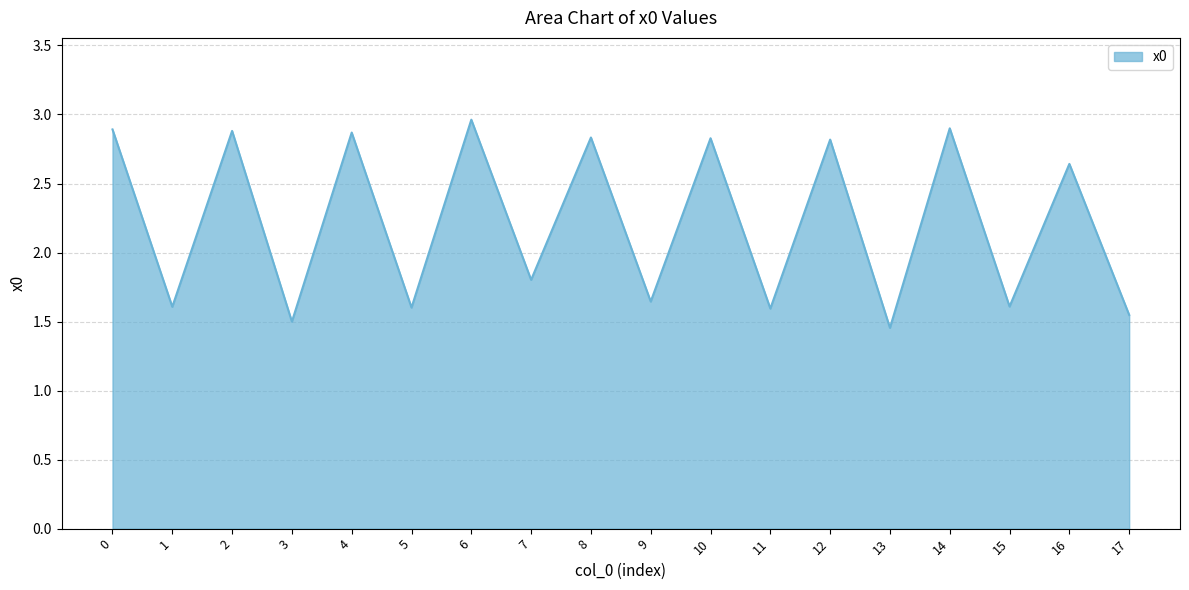

Is it true that the value at 7 is 1.1?

False